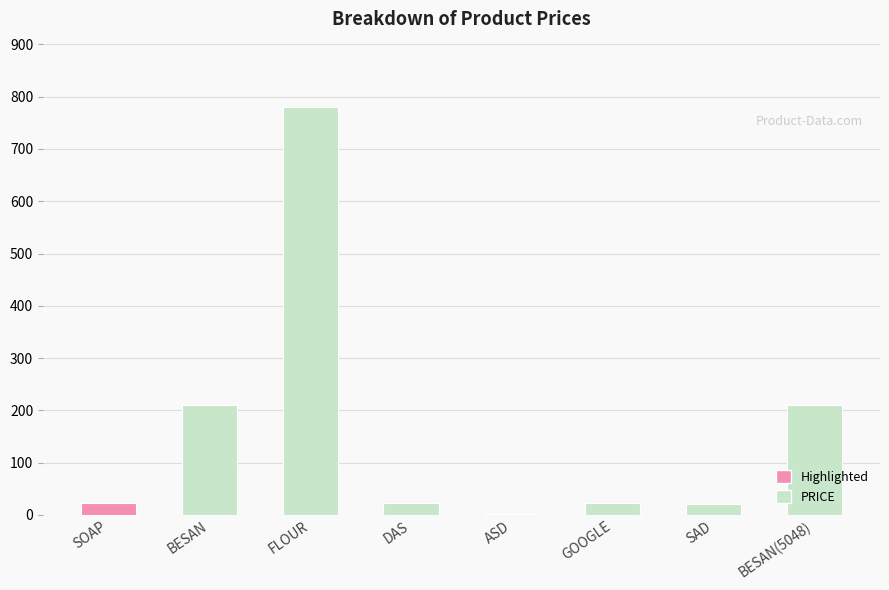

What is the greatest value displayed?

780